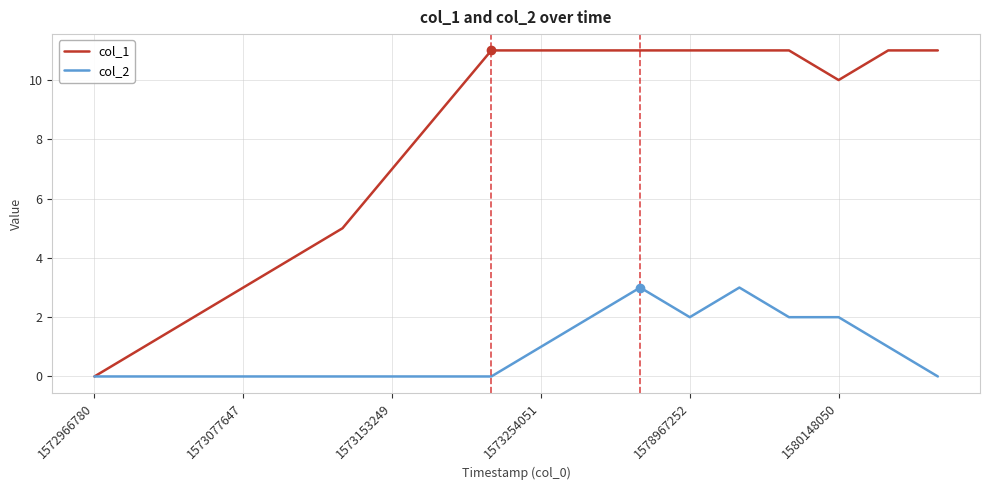

Rank the series by their maximum value, from highest to lowest.

col_1, col_2